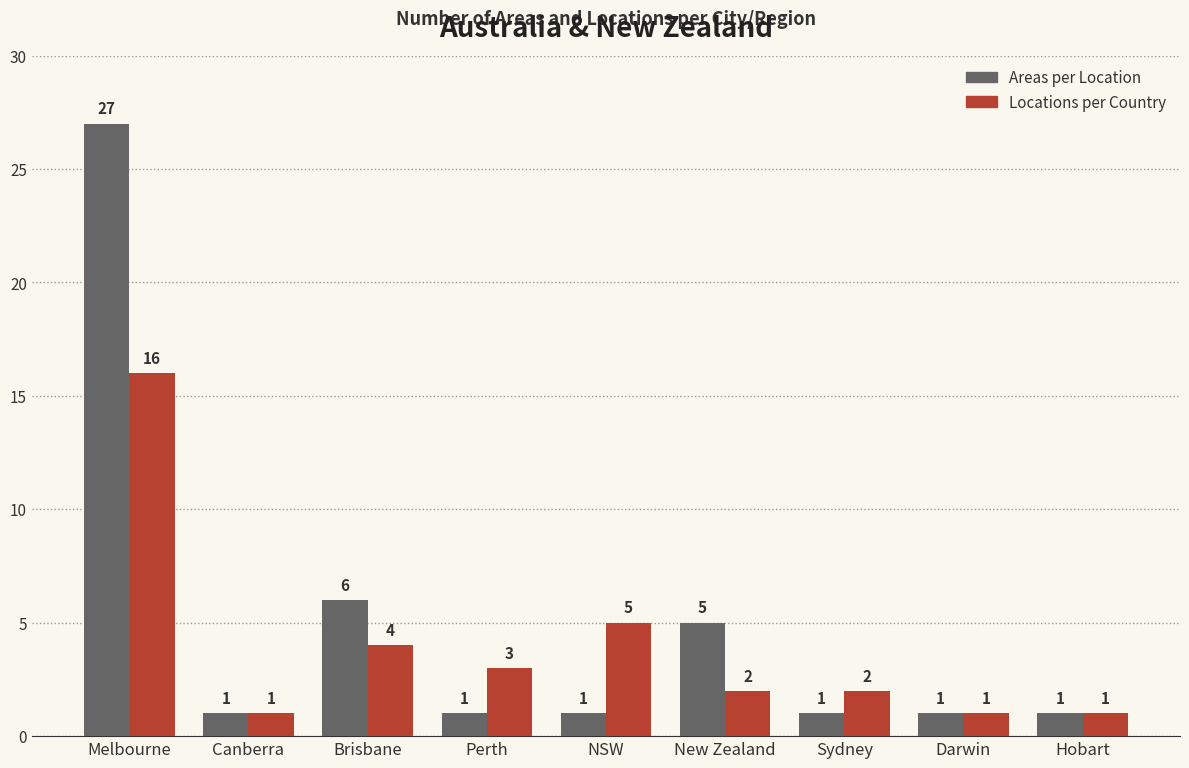

Rank the series by their average value, from highest to lowest.

Areas per Location, Locations per Country